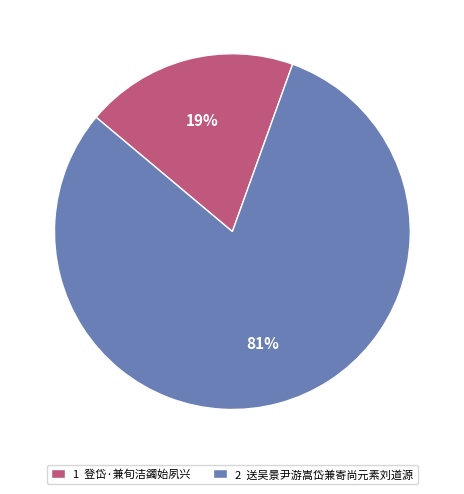

How many segments does this pie chart have?

2